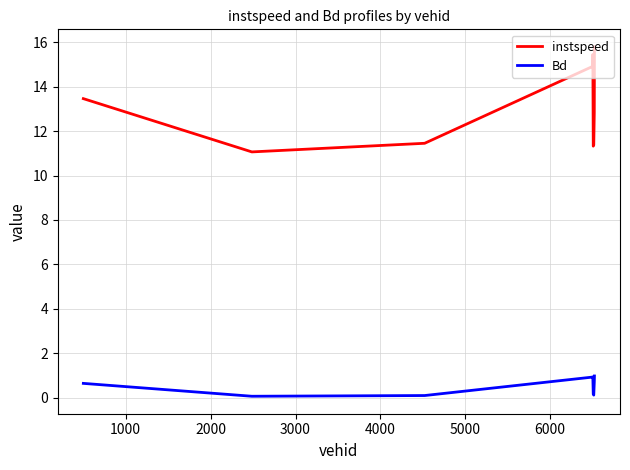

Which series has the largest total across all categories?

instspeed